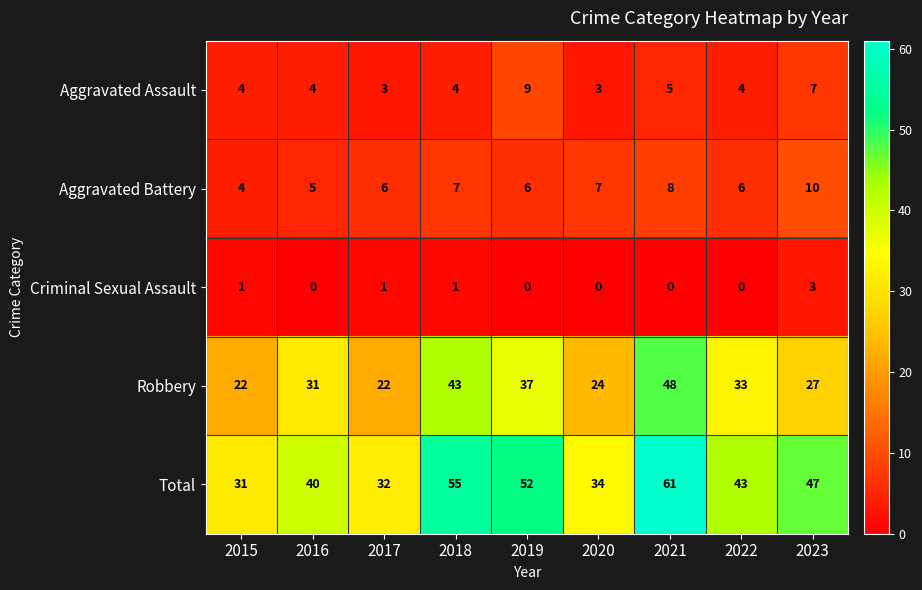

Count the Aggravated Battery values in the range 6 to 7.

5